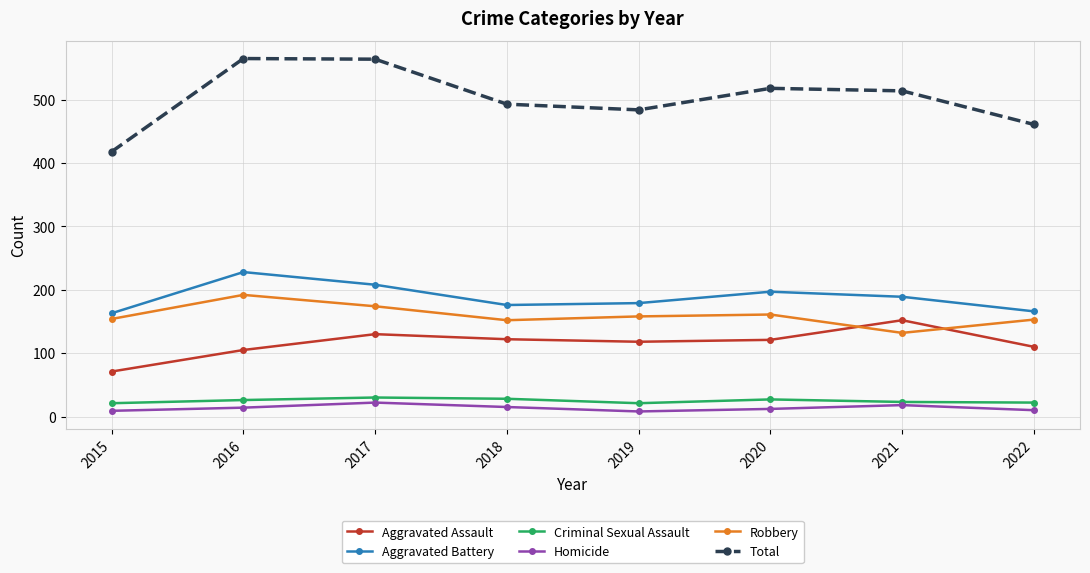

True or false: Criminal Sexual Assault and Homicide intersect in this chart.

False